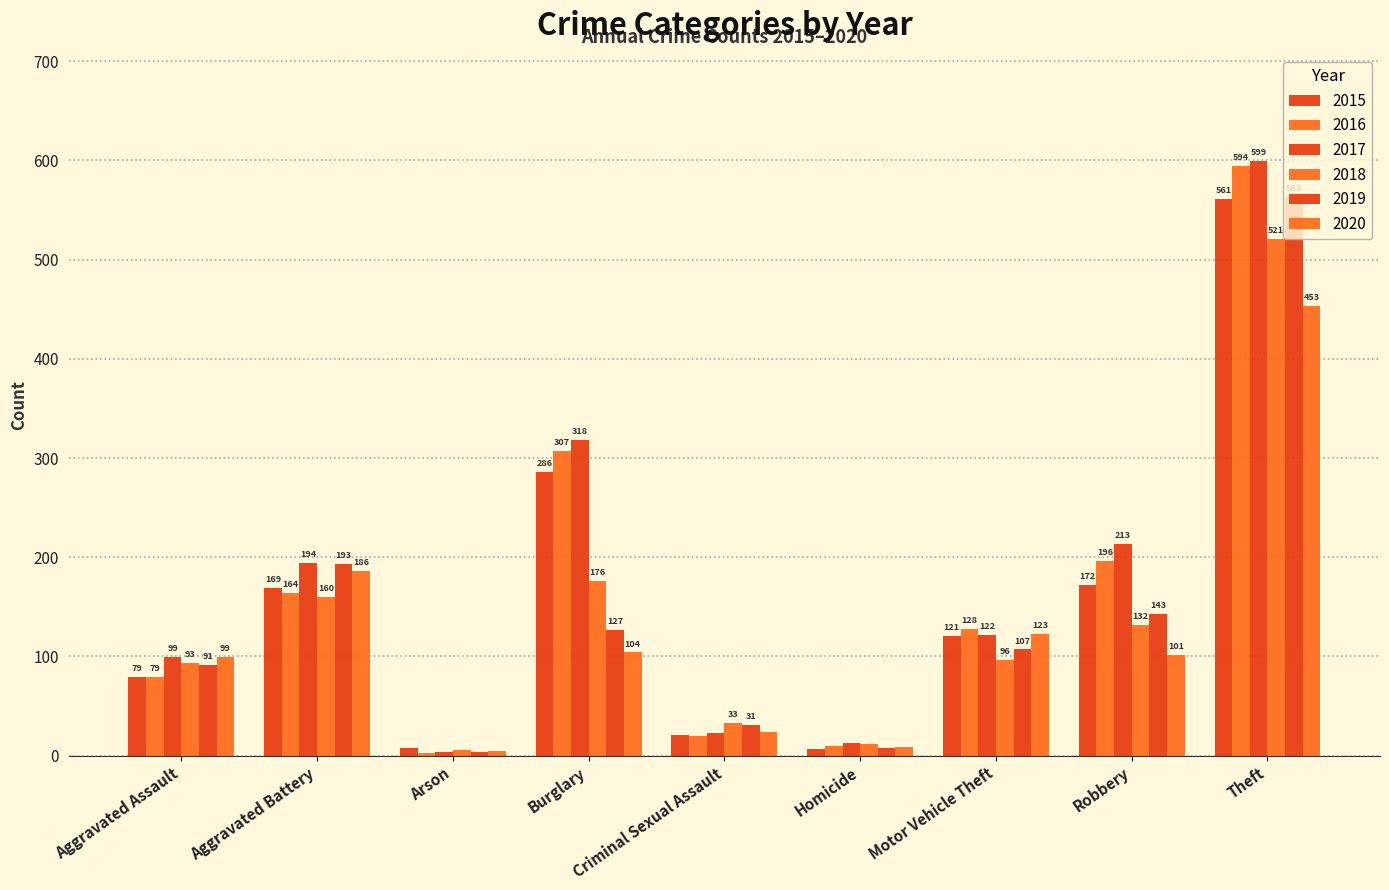

How many series are shown in this chart?

6